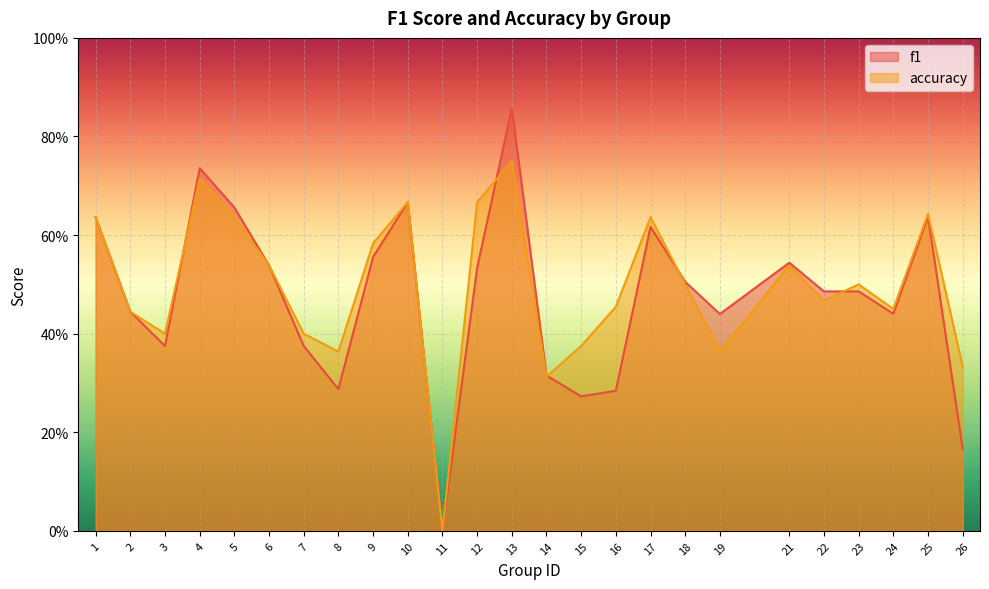

In accuracy, how many points are lower than both neighbors (excluding endpoints)?

7